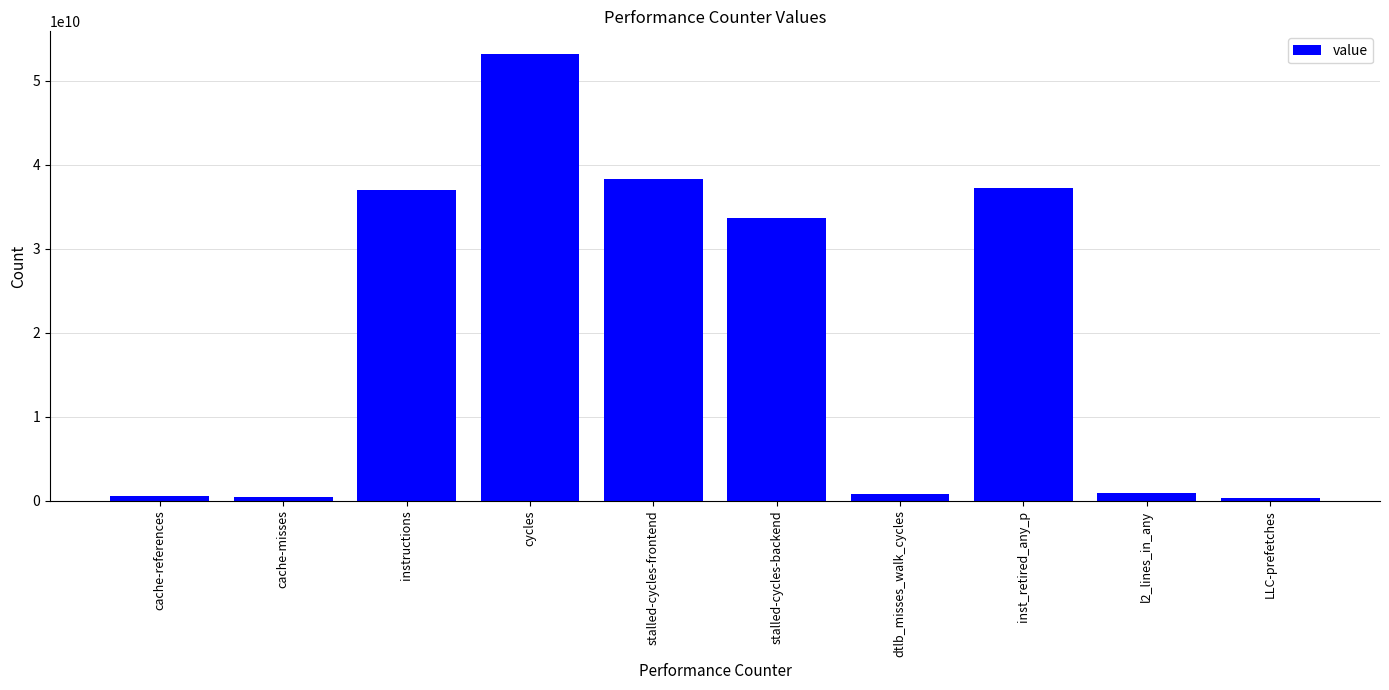

At which category does the chart reach its peak across all series?

cycles